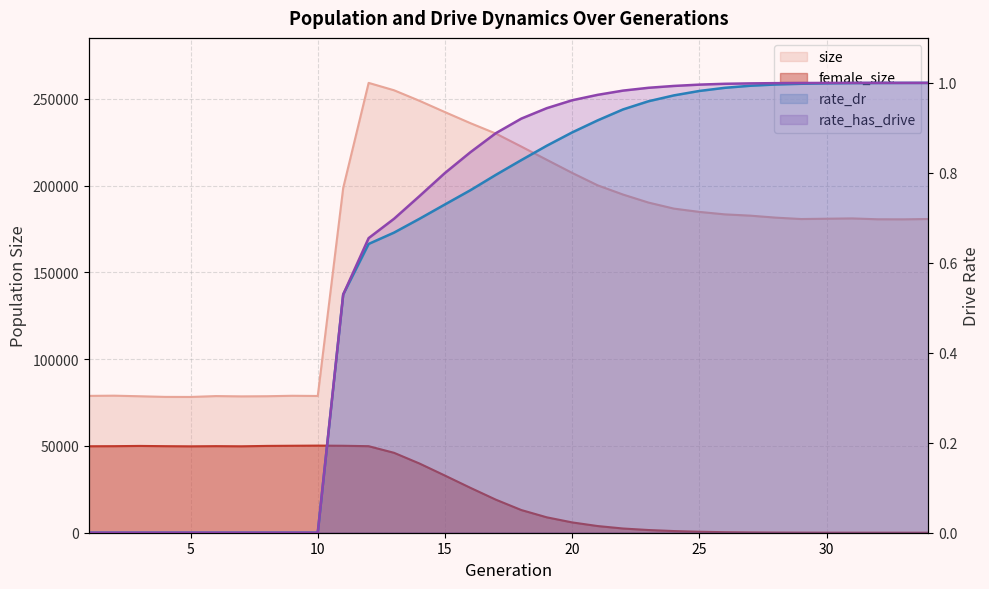

At which category is the sum across all series the highest?

12